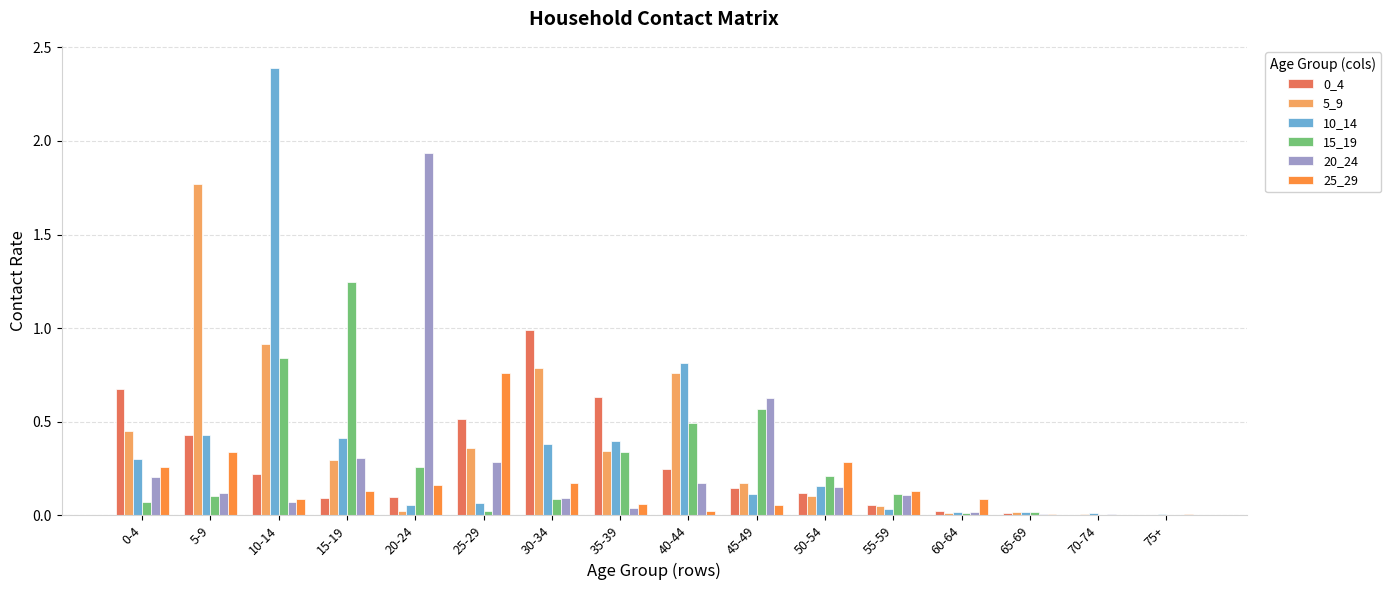

At which label does 15_19 reach its peak?

15-19